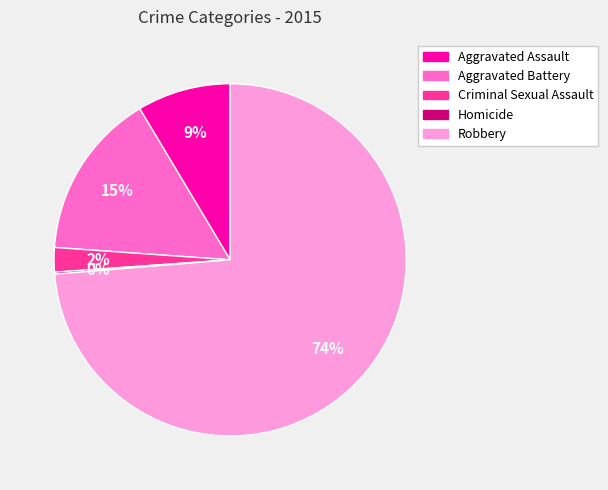

What percentage is the Criminal Sexual Assault slice, to the nearest percent?

2%